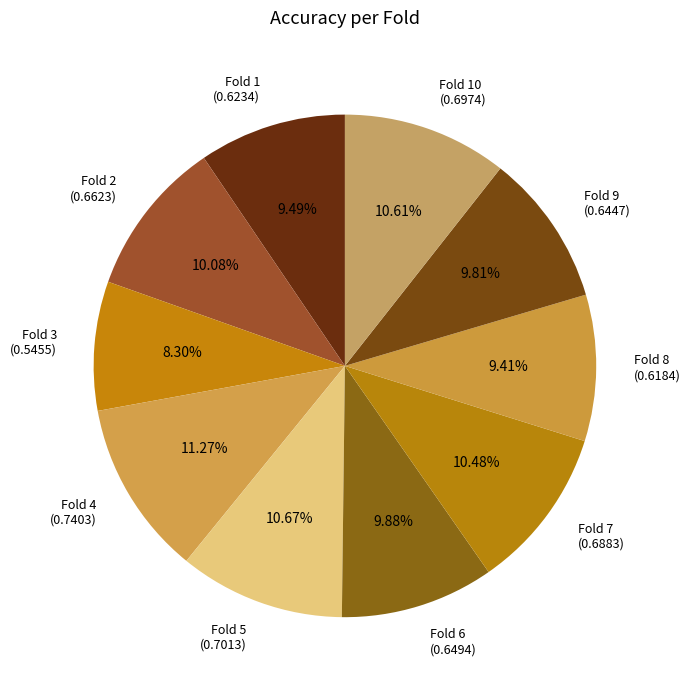

Which slice is the smallest?

Fold 3 (0.5455)